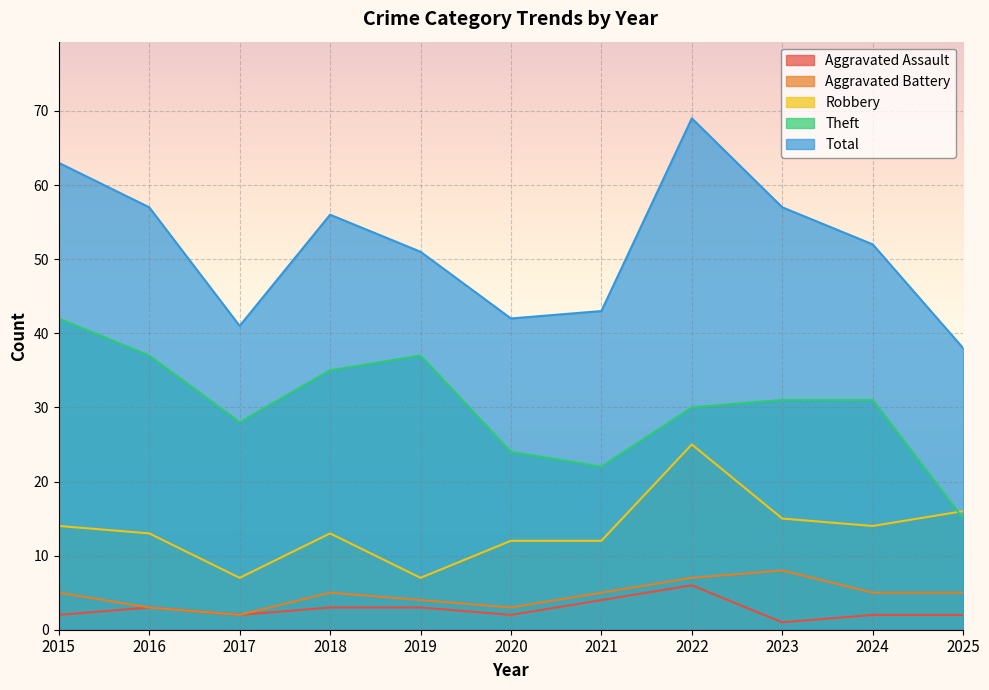

Is the value of Aggravated Battery at 2016 greater than the value of Total at 2023?

No